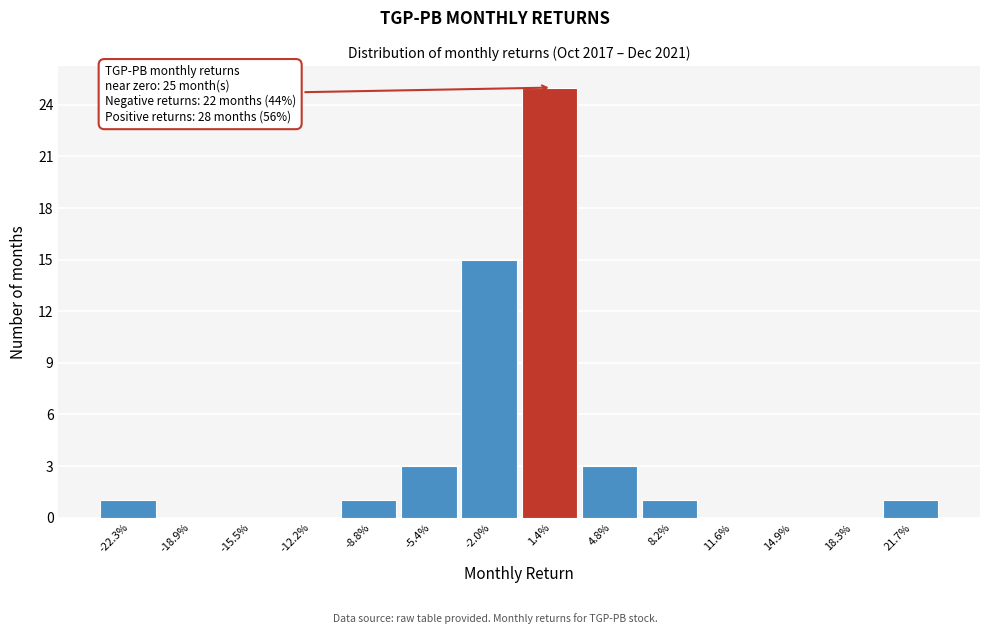

Reading left to right, what are all the values shown in this chart?

-22.3%=1	-18.9%=0	-15.5%=0	-12.2%=0	-8.8%=1	-5.4%=3	-2.0%=15	1.4%=25	4.8%=3	8.2%=1	11.6%=0	14.9%=0	18.3%=0	21.7%=1